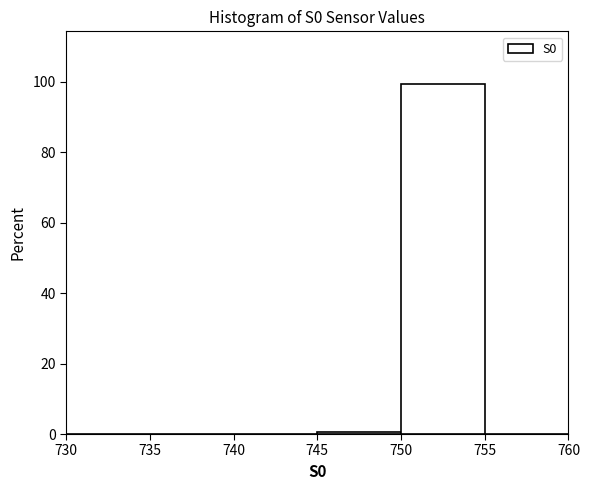

Reading left to right, transcribe this chart: for each bar, give the range it covers on the x-axis and its height. The values are not printed on the chart, so give them approximately, as read against the axis.

730 to 735: 0
735 to 740: 0
740 to 745: 0
745 to 750: under 2
750 to 755: 100
755 to 760: 0